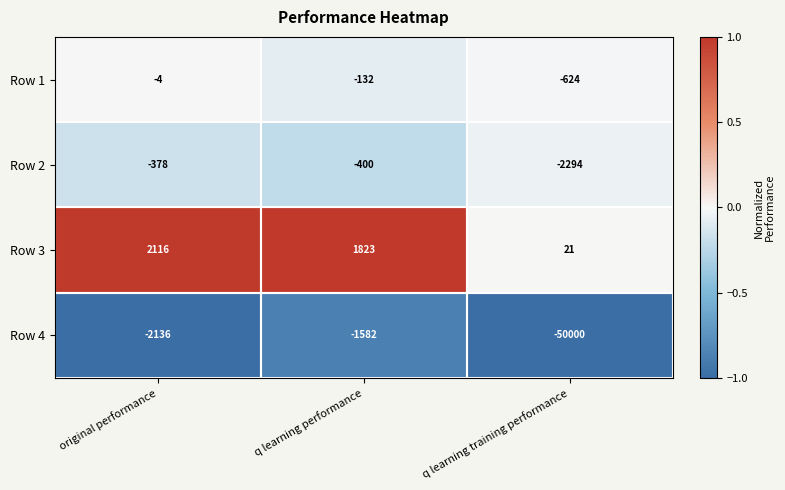

List the series in order of their peak value, lowest first.

Row 4, Row 2, Row 1, Row 3